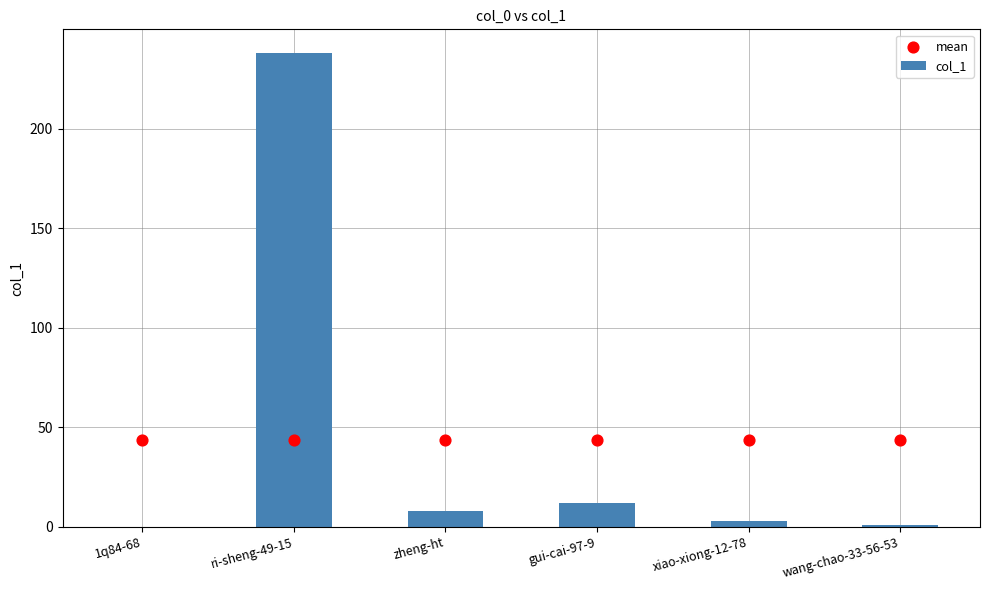

What are all the series names shown in the legend?

col_1, mean